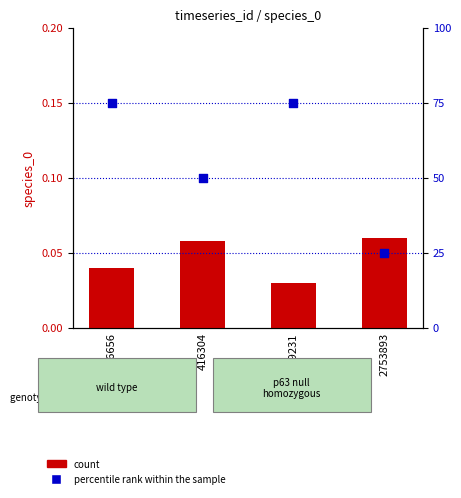

At how many categories does at least one series exceed 39?

3